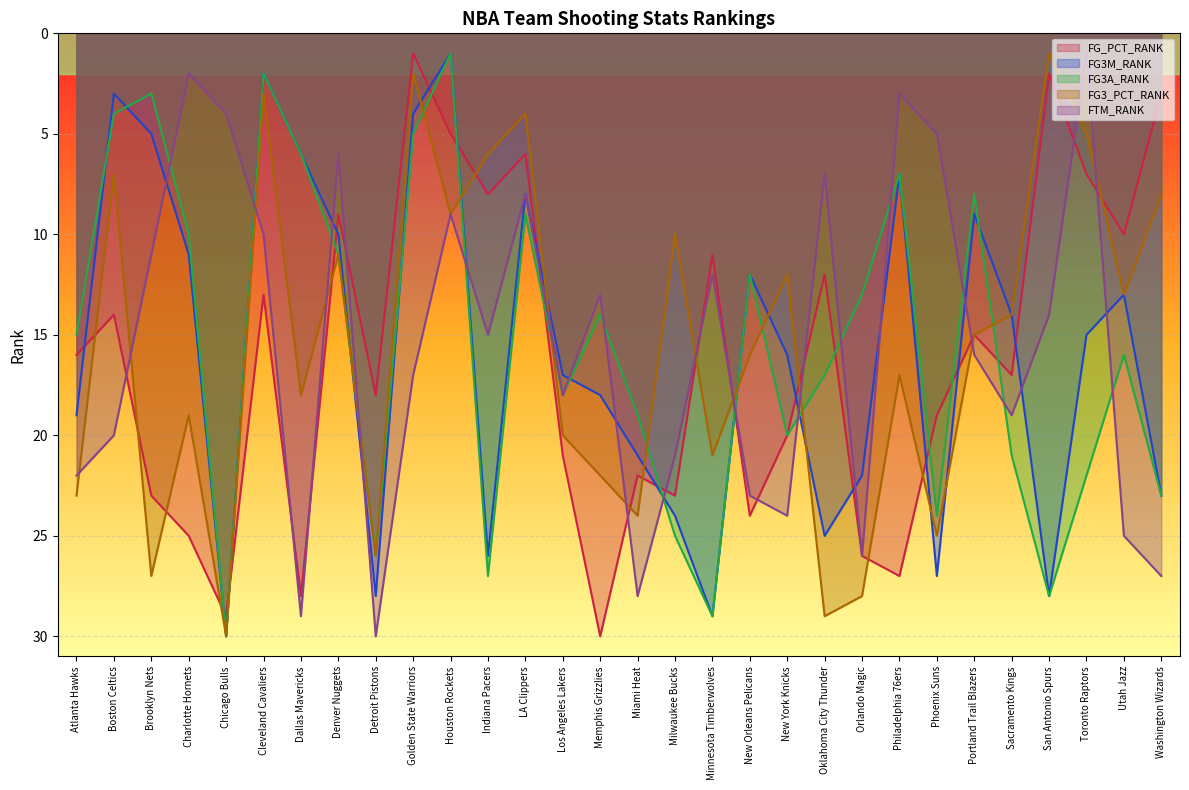

Which series ends up on top after the final intersection of FG_PCT_RANK and FG3_PCT_RANK?

FG3_PCT_RANK